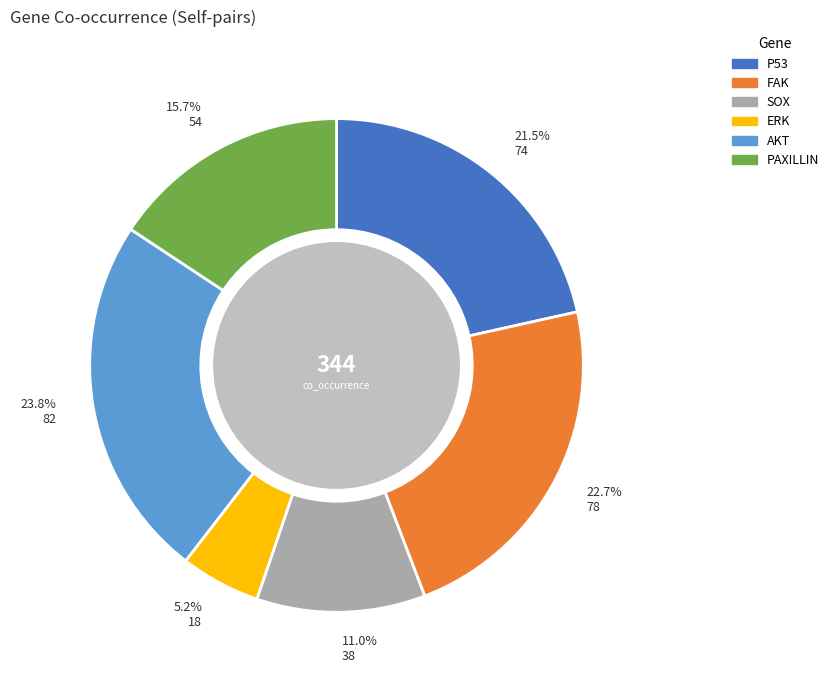

Rank the categories by value from highest to lowest.

AKT, FAK, P53, PAXILLIN, SOX, ERK